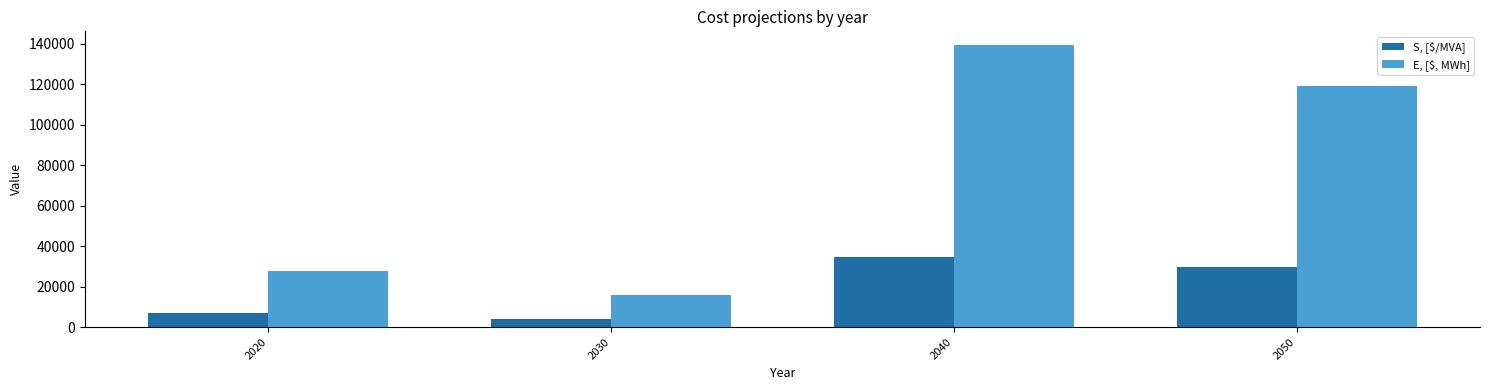

Count the number of categories in the chart.

4